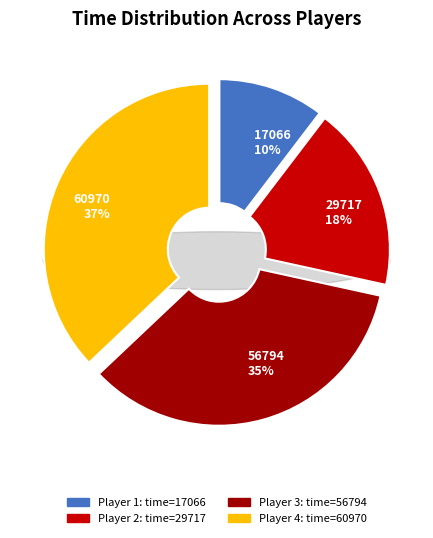

To the nearest percent, what is the combined percentage of 17066 and 29717?

28%